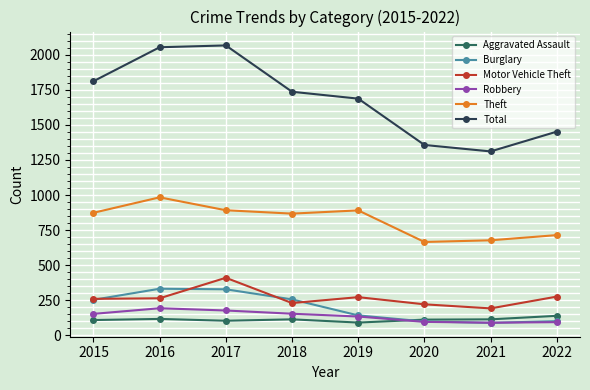

Rank the series by their maximum value, from lowest to highest.

Aggravated Assault, Robbery, Burglary, Motor Vehicle Theft, Theft, Total